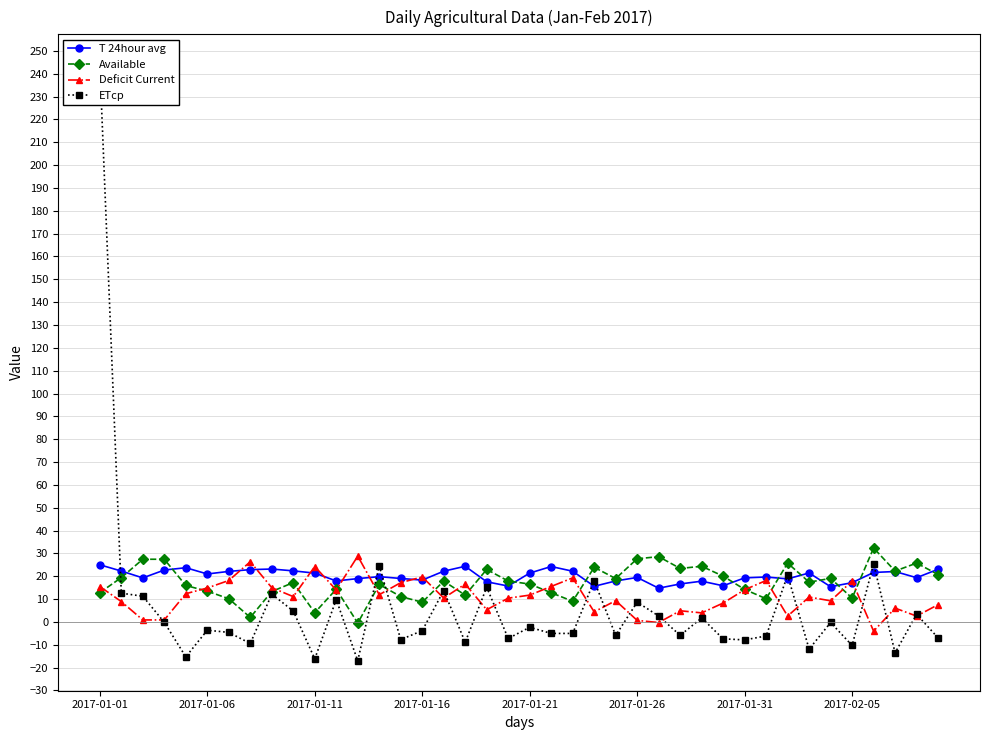

Does the chart display data point markers on the line(s)?

Yes